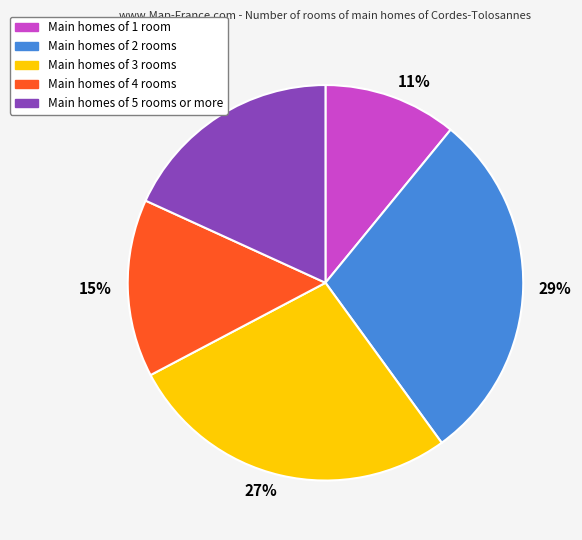

Is it true that 15% is 15% of the pie?

True